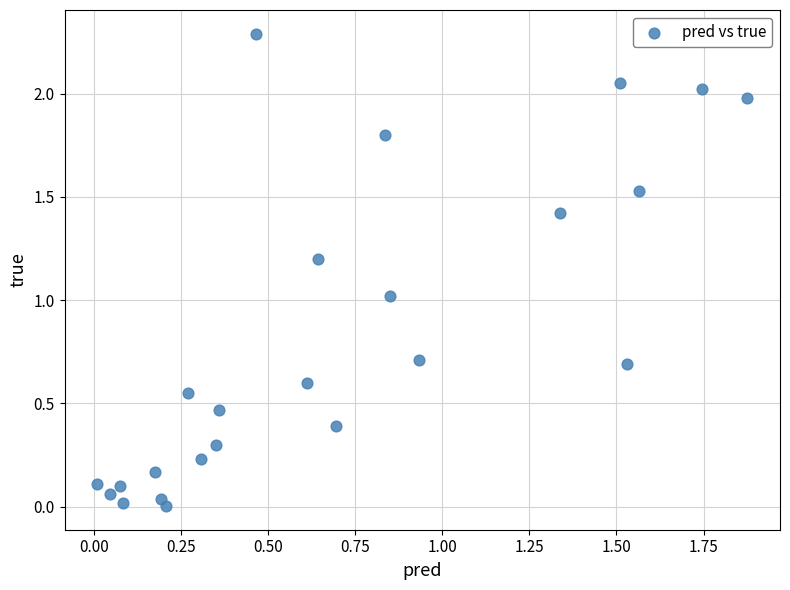

What is the range of Y values (max minus min)?

2.3